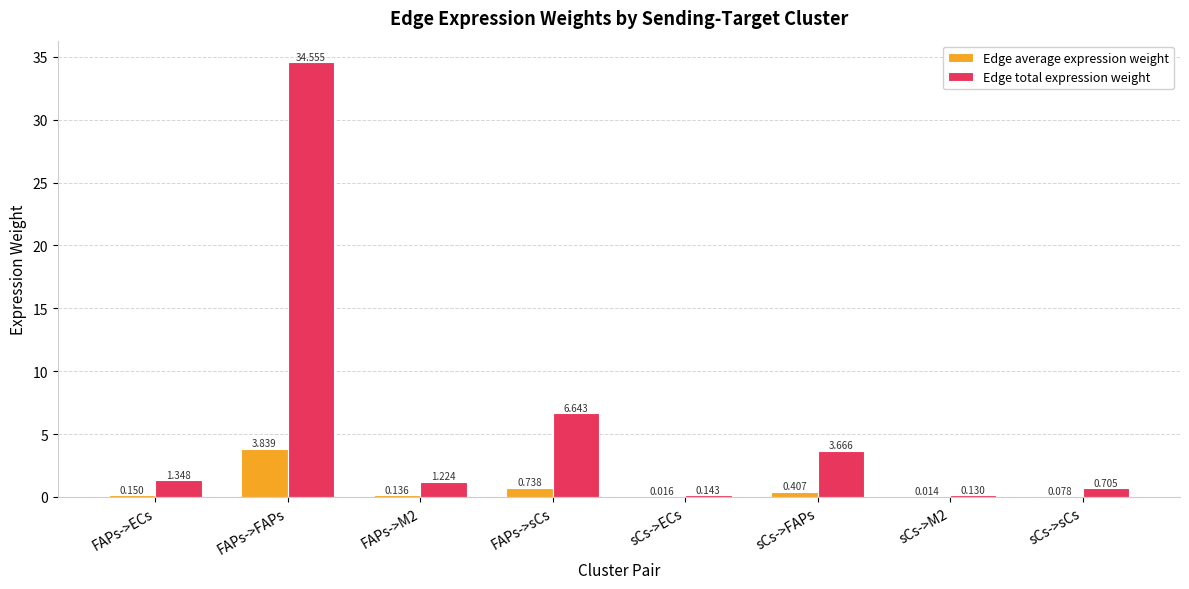

Where does the Edge total expression weight series first go above 1?

FAPs->ECs